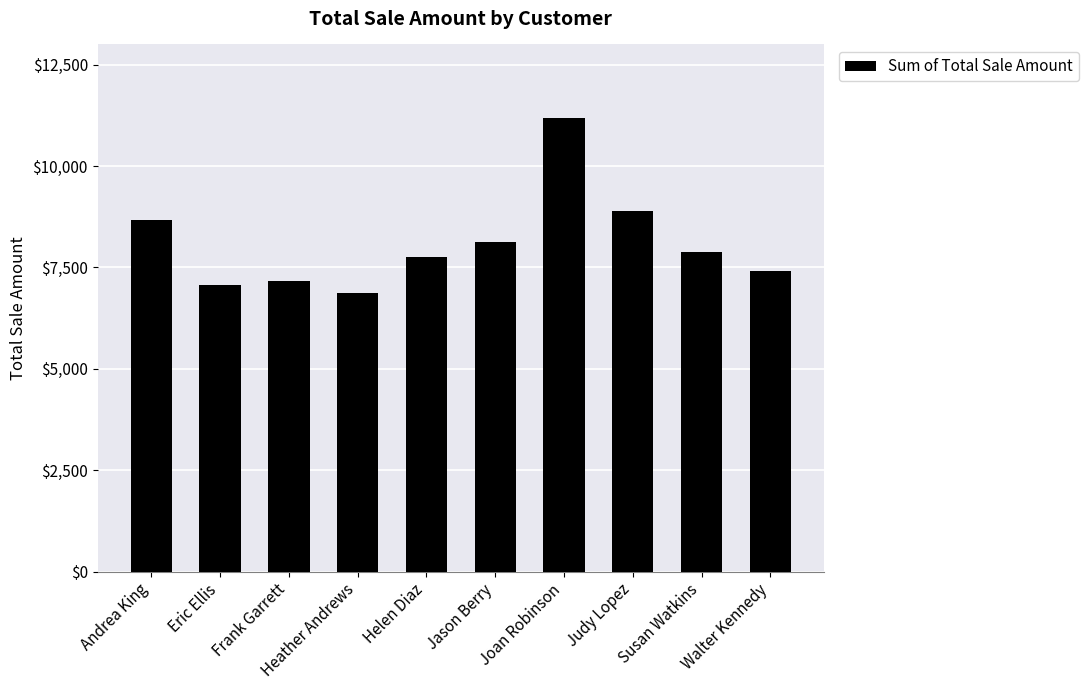

What is the label of the 3rd bar from the left?

Frank Garrett